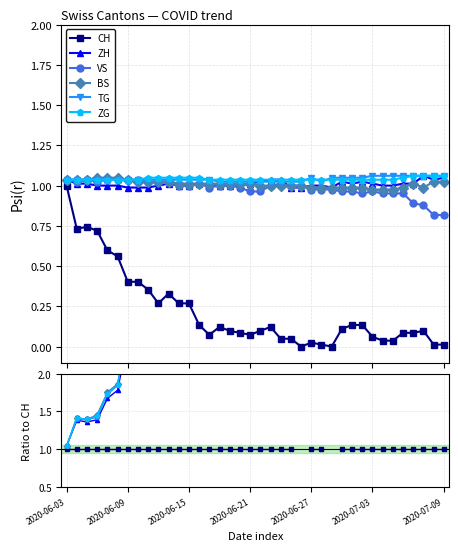

Rank the series at 2020-07-09 from lowest to highest value.

CH, VS, BS, ZH, TG, ZG